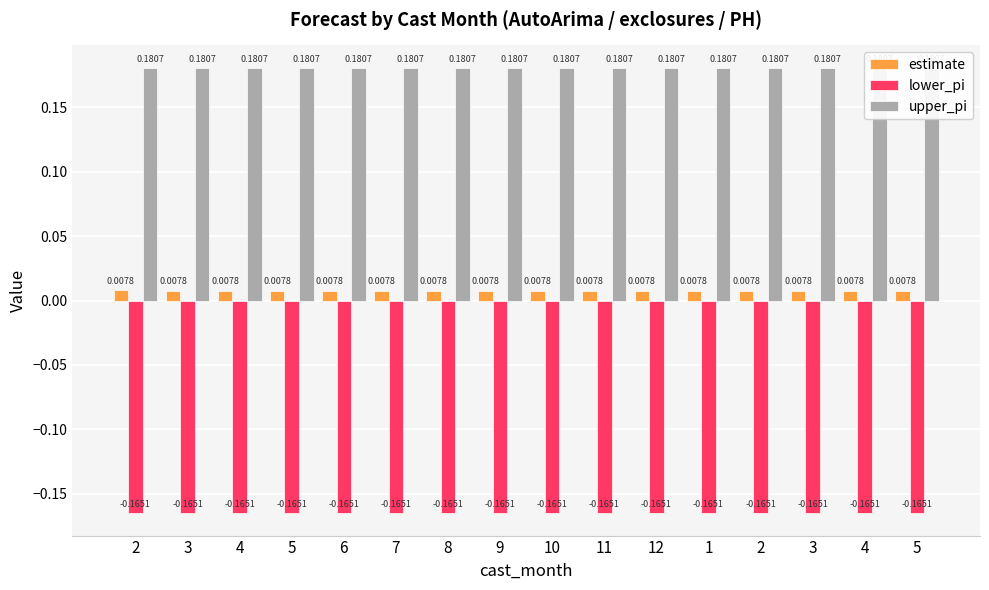

Reading left to right, extract all data points from this chart.

estimate: 2=0.0	3=0.0	4=0.0	5=0.0	6=0.0	7=0.0	8=0.0	9=0.0	10=0.0	11=0.0	12=0.0	1=0.0	2=0.0	3=0.0	4=0.0	5=0.0
lower_pi: 2=-0.2	3=-0.2	4=-0.2	5=-0.2	6=-0.2	7=-0.2	8=-0.2	9=-0.2	10=-0.2	11=-0.2	12=-0.2	1=-0.2	2=-0.2	3=-0.2	4=-0.2	5=-0.2
upper_pi: 2=0.2	3=0.2	4=0.2	5=0.2	6=0.2	7=0.2	8=0.2	9=0.2	10=0.2	11=0.2	12=0.2	1=0.2	2=0.2	3=0.2	4=0.2	5=0.2